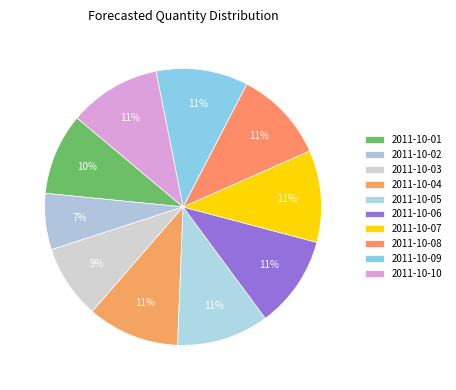

To the nearest percent, what is the difference between the largest and smallest slice percentages?

4%